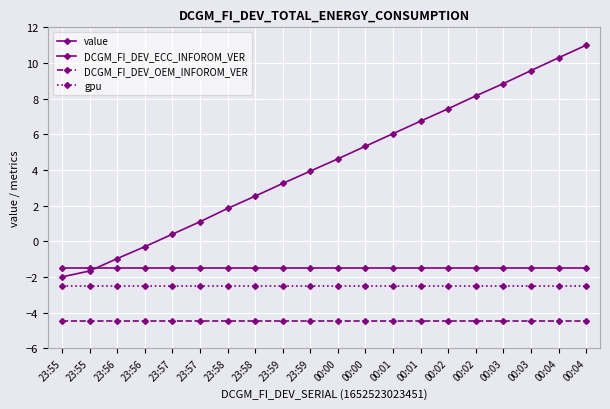

Does the chart display data point markers on the line(s)?

Yes